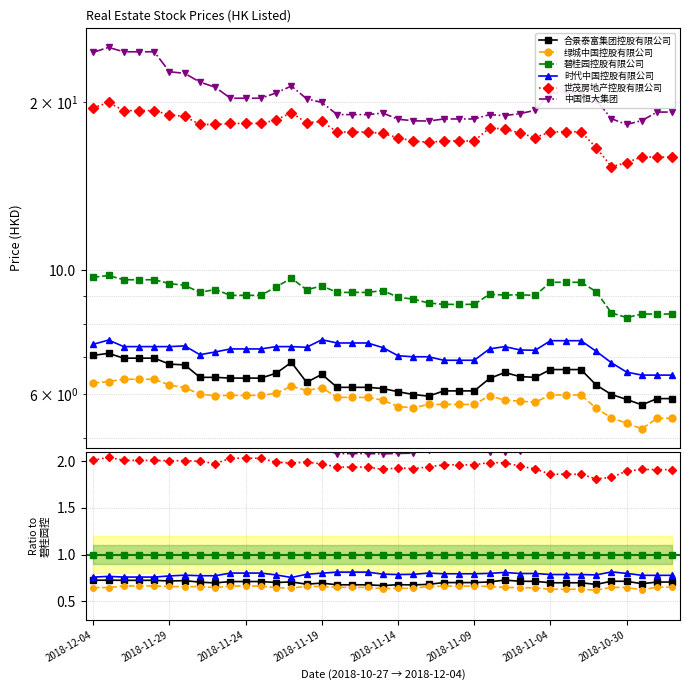

What is the difference between the highest and lowest values at 28?

1.5